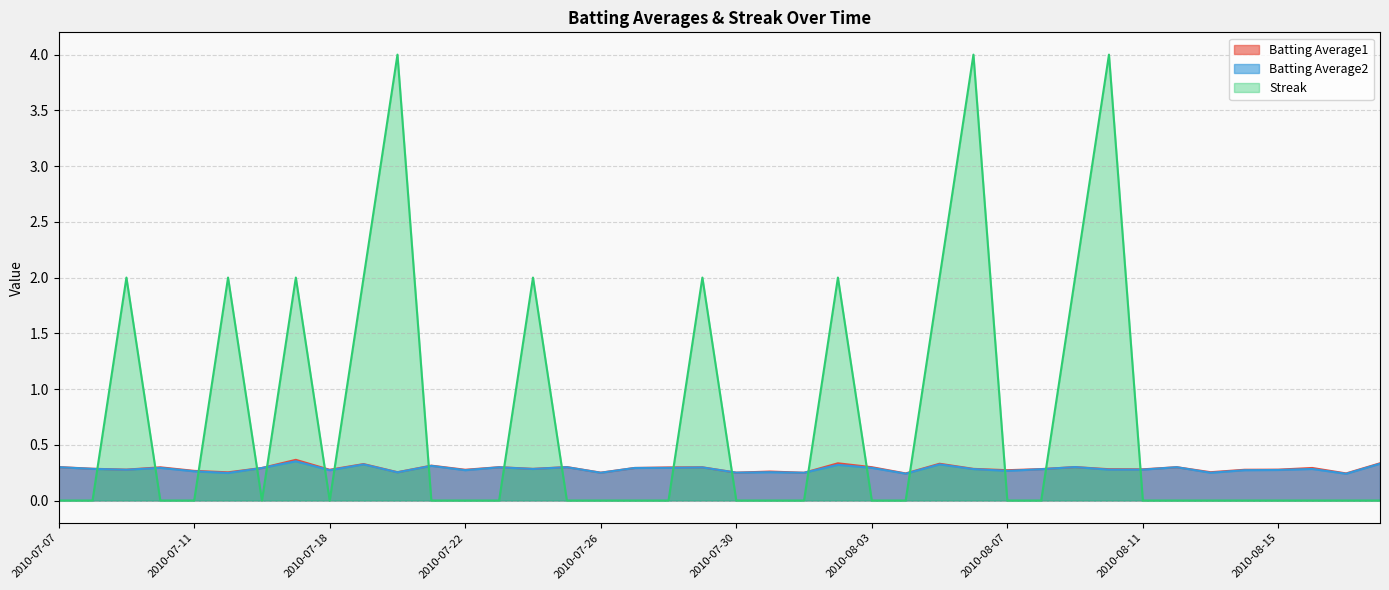

Which label corresponds to the largest value in the chart?

2010-07-20